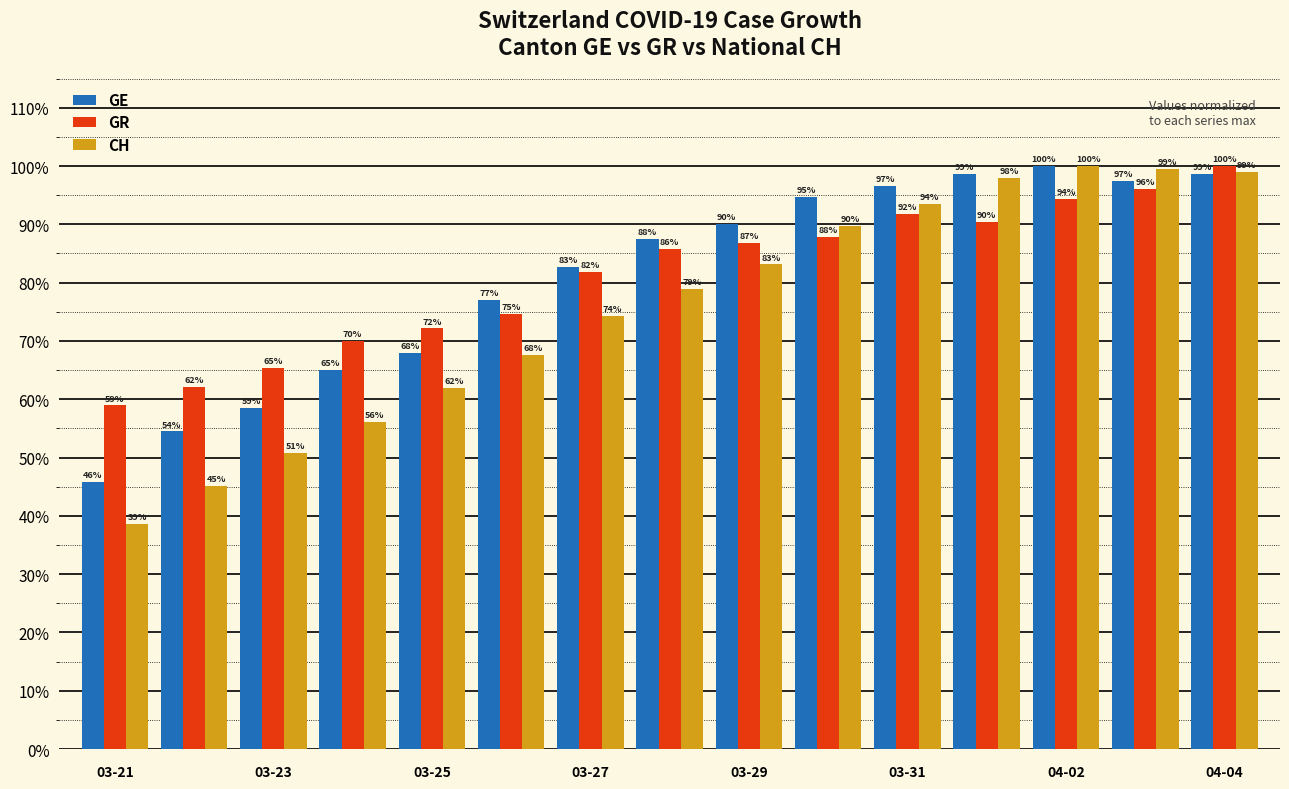

What is the highest value of the GR series?

100.0